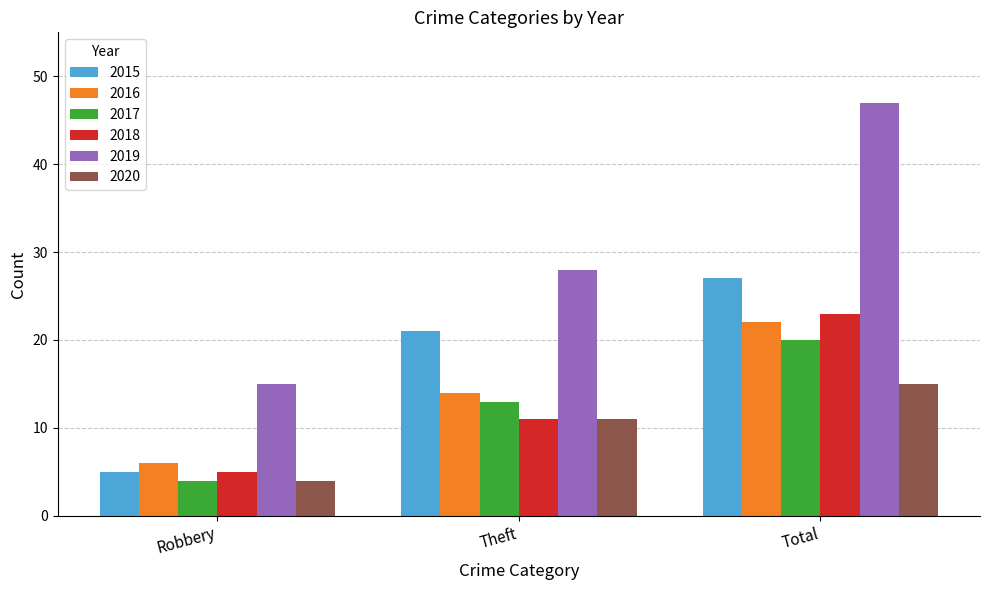

What is the value of the 2016 bar at the 1st from the left?

6